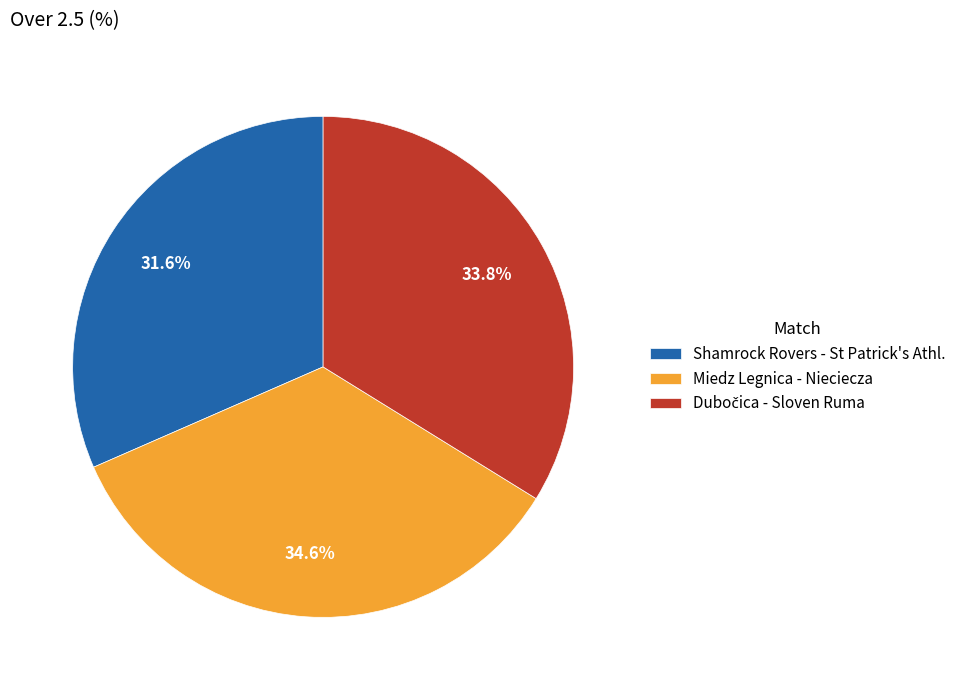

Is it true that Shamrock Rovers - St Patrick's Athl. is 32% of the pie?

True